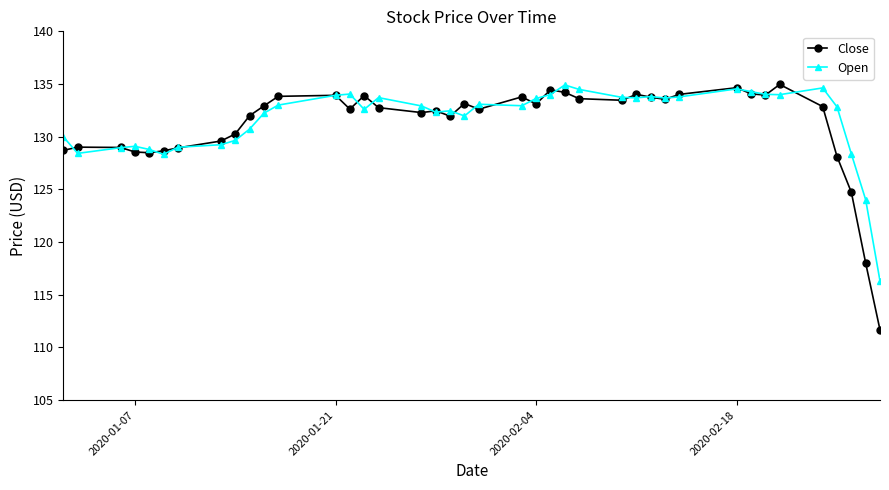

What is the value of the Open point at the 31st from the left?

133.8